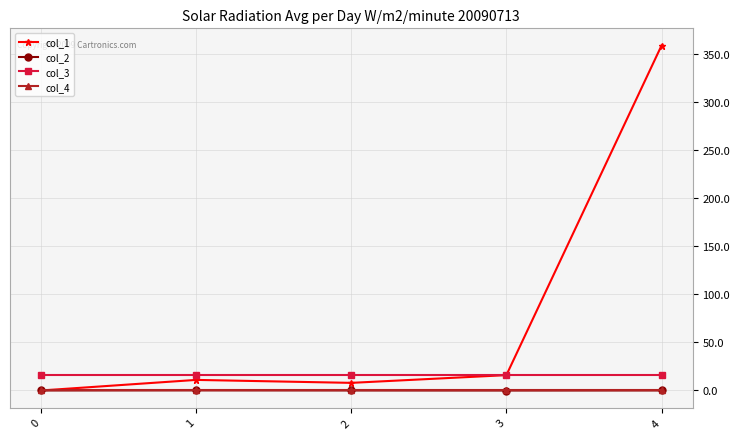

What are all the series names shown in the legend?

col_1, col_2, col_3, col_4